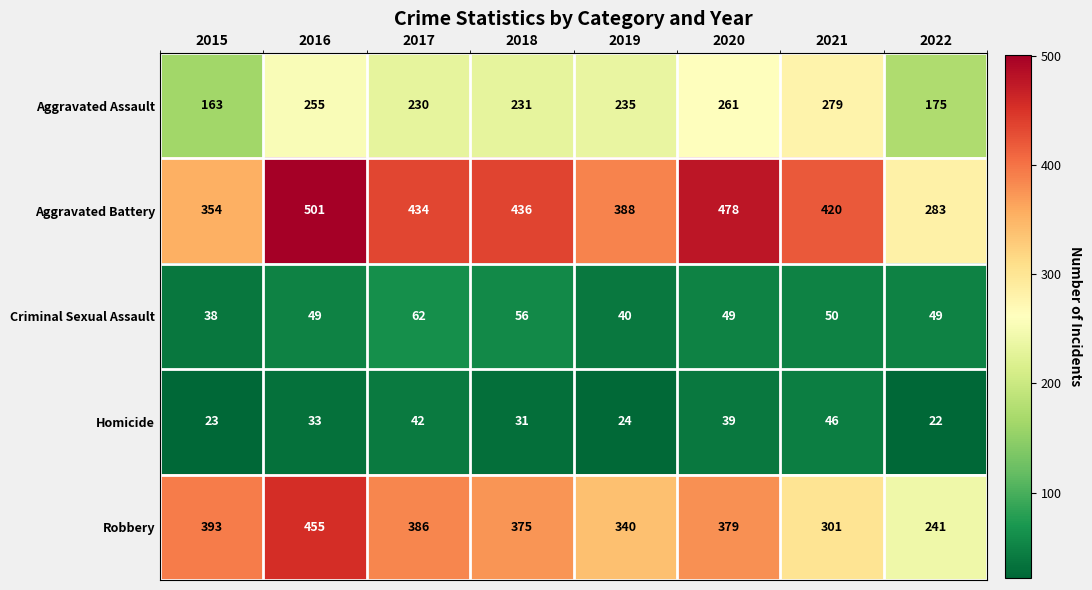

Read the Robbery value at 2019.

340